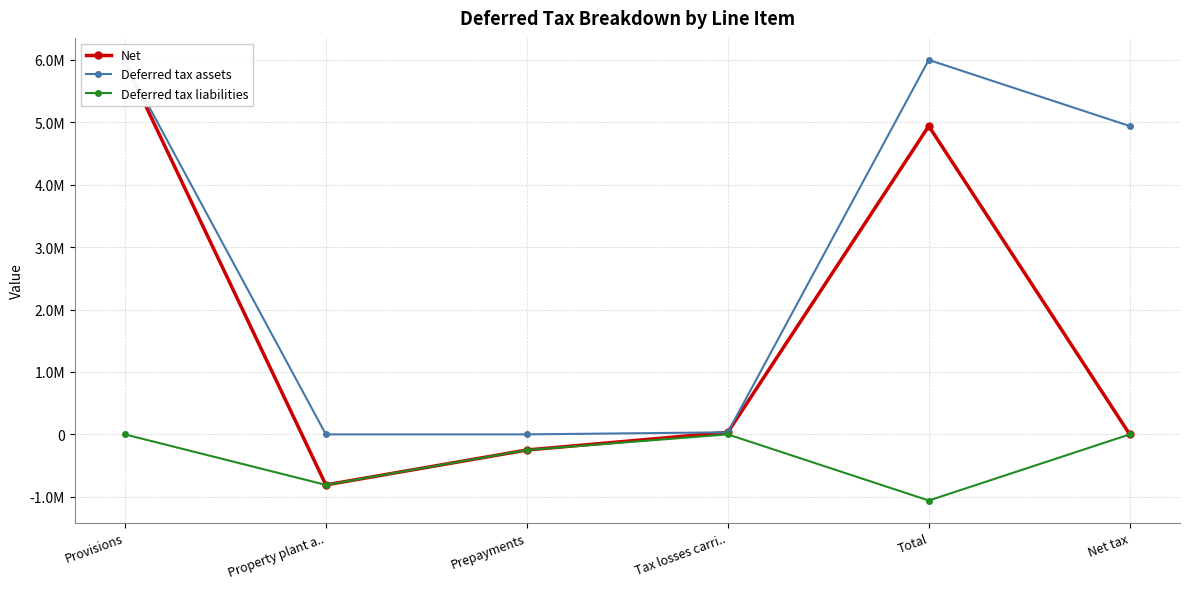

Rank the categories by Deferred tax assets value from lowest to highest.

Property plant a.., Prepayments, Tax losses carri.., Net tax, Provisions, Total